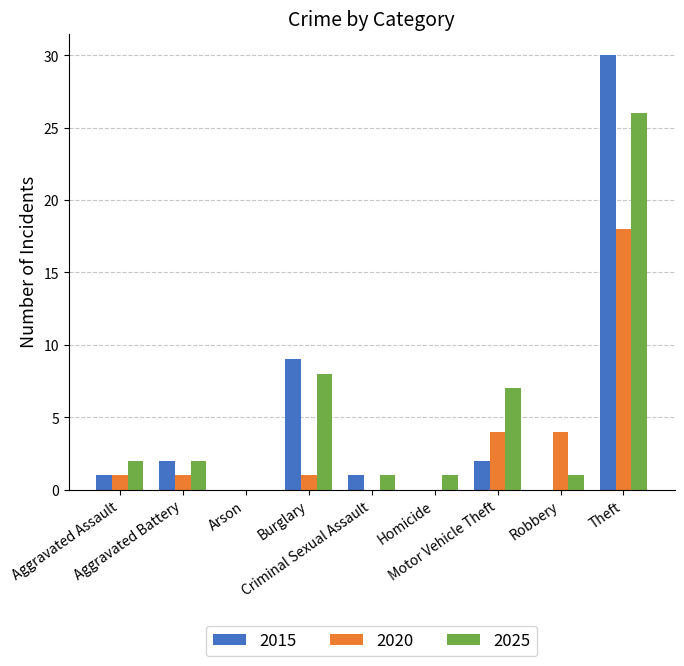

What is the sum of all 2020 values?

29